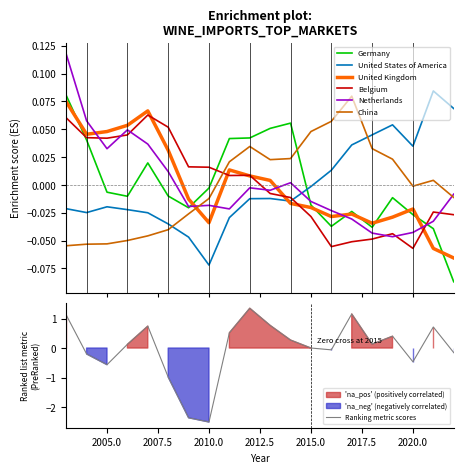

Which series ends up on top after the final intersection of Netherlands and United States of America?

United States of America